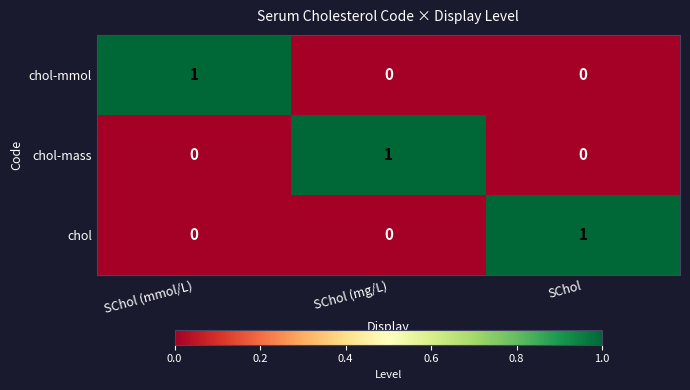

At how many categories does at least one series exceed 0?

3